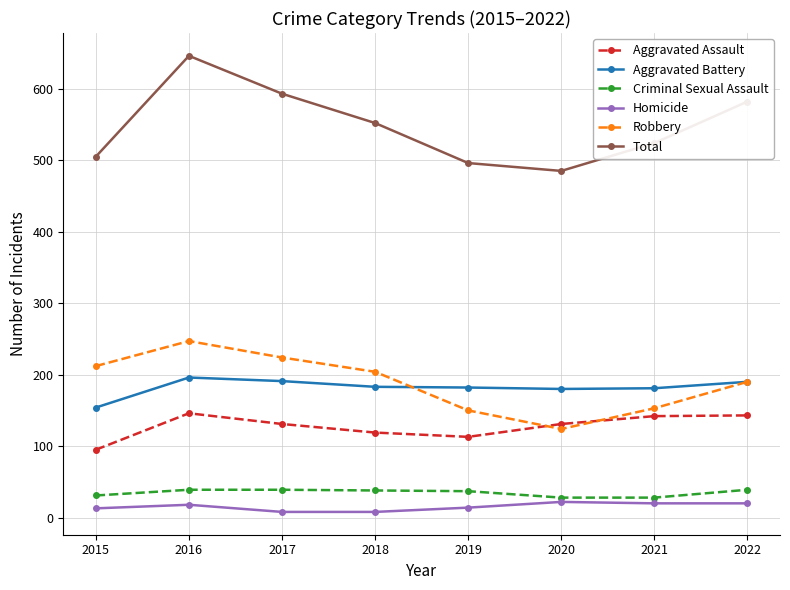

Is it true that Robbery equals 247 at 2016?

True